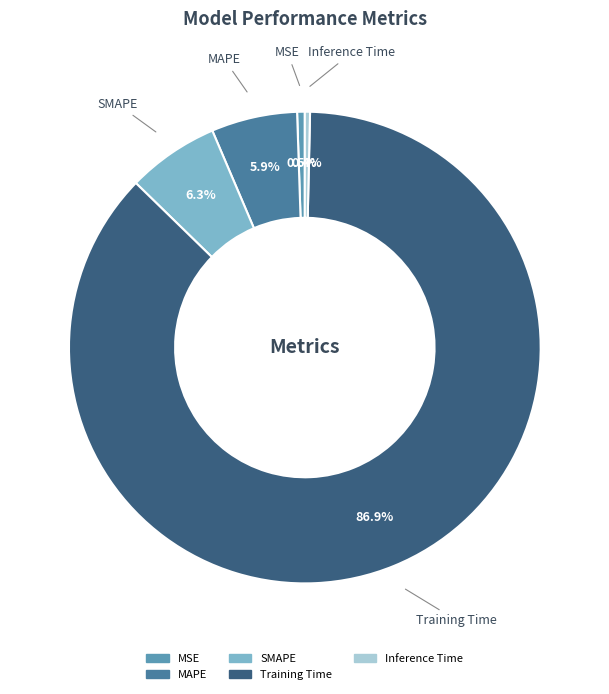

What is the largest slice in the pie chart?

Training Time